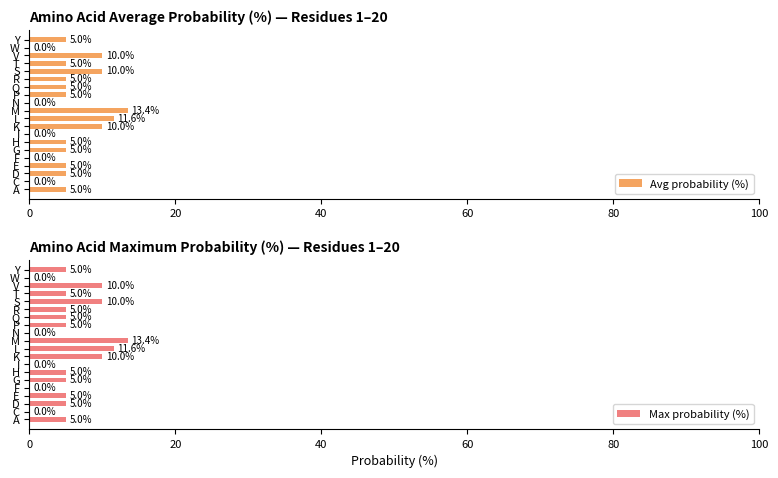

How many bars are there in total?

40